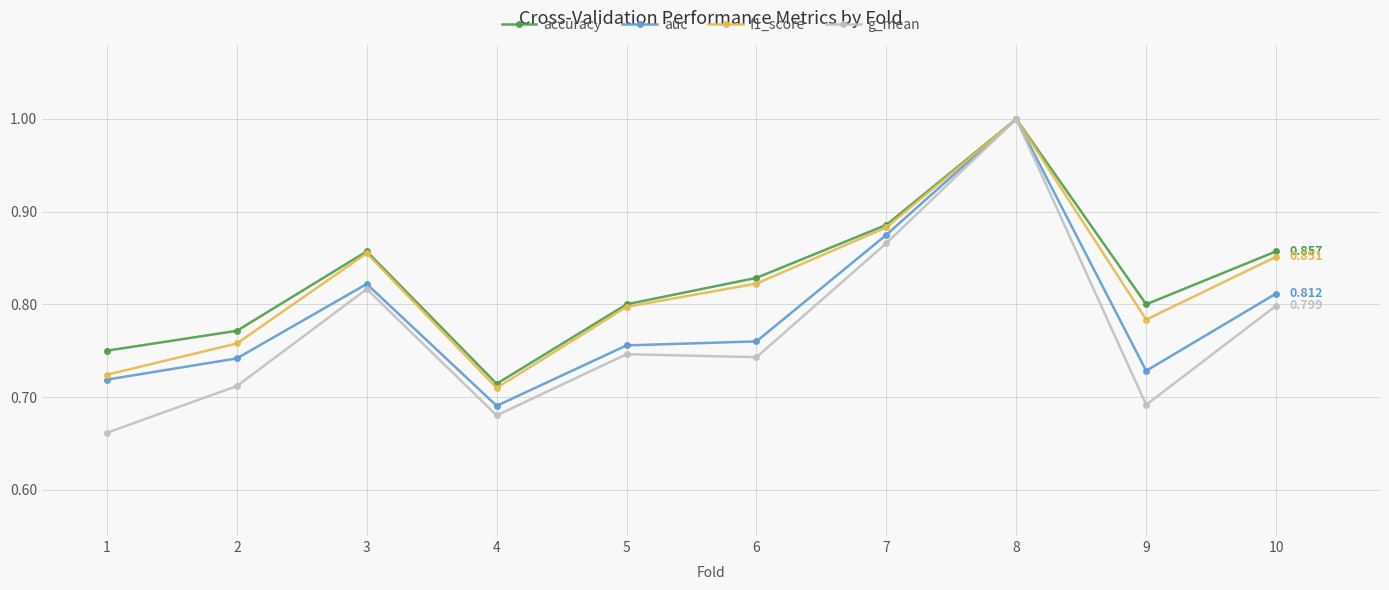

Which series changed the most between 2 and 3?

g_mean